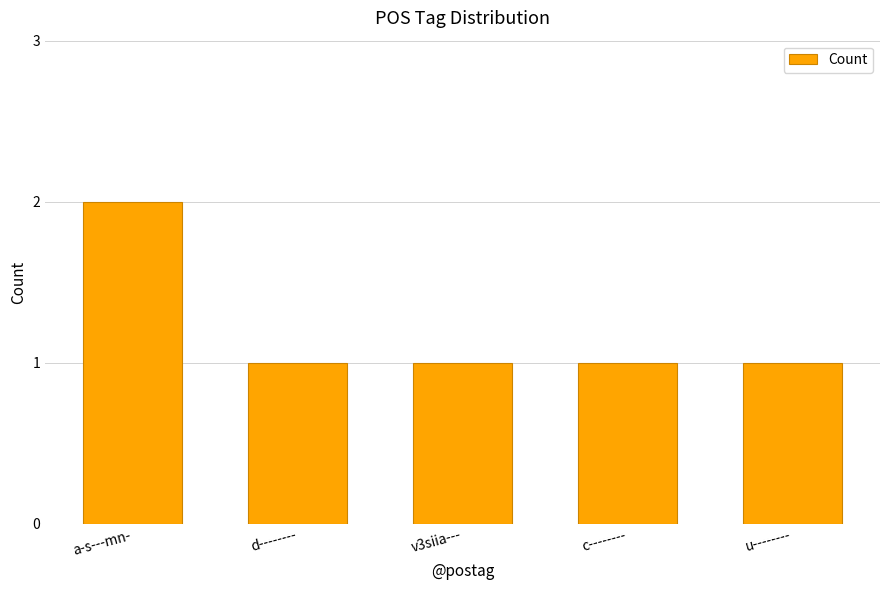

What is the sum of the values at d-------- and c--------?

2